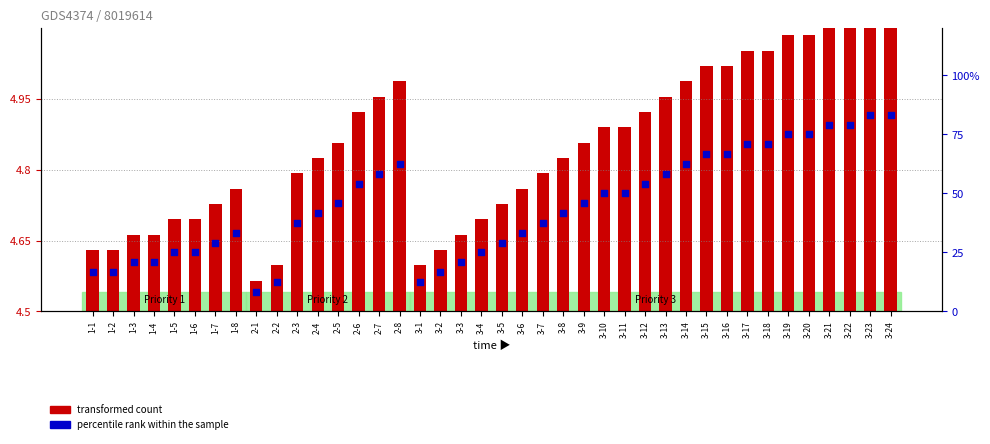

At how many categories does at least one series exceed 26?

28